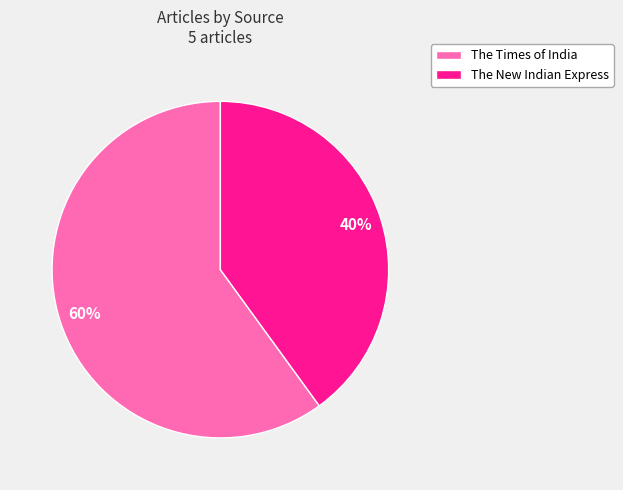

To the nearest percent, what is the difference between the largest and smallest slice percentages?

20%